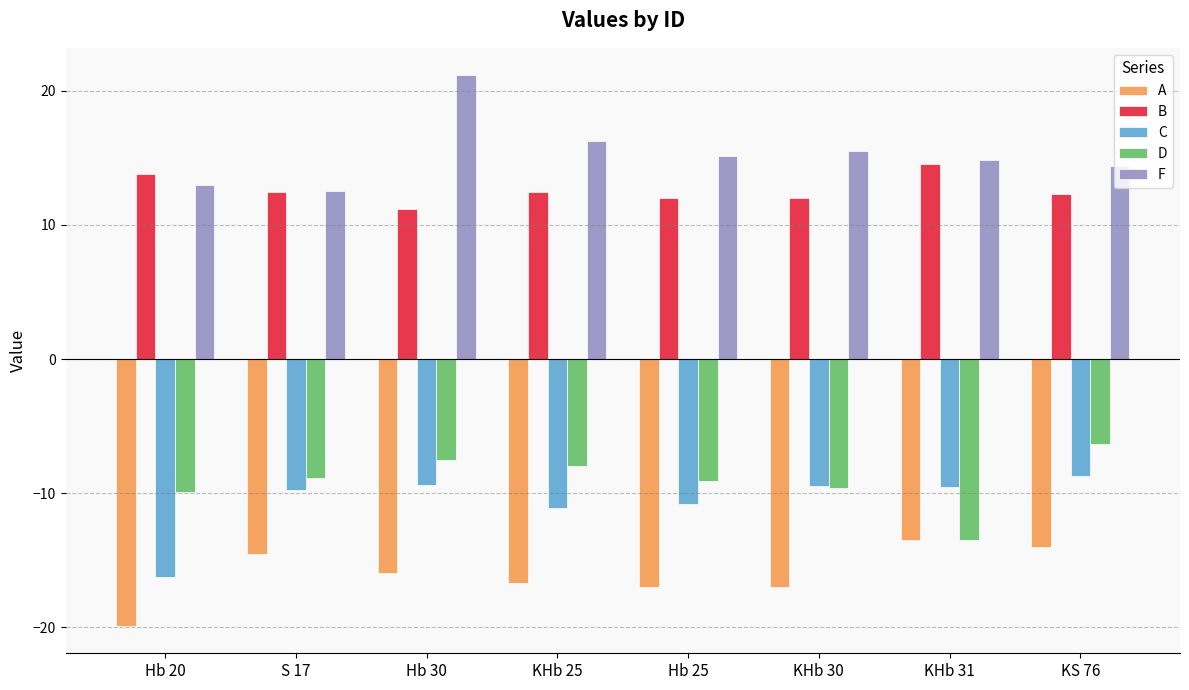

List the series in order of their peak value, lowest first.

A, C, D, B, F